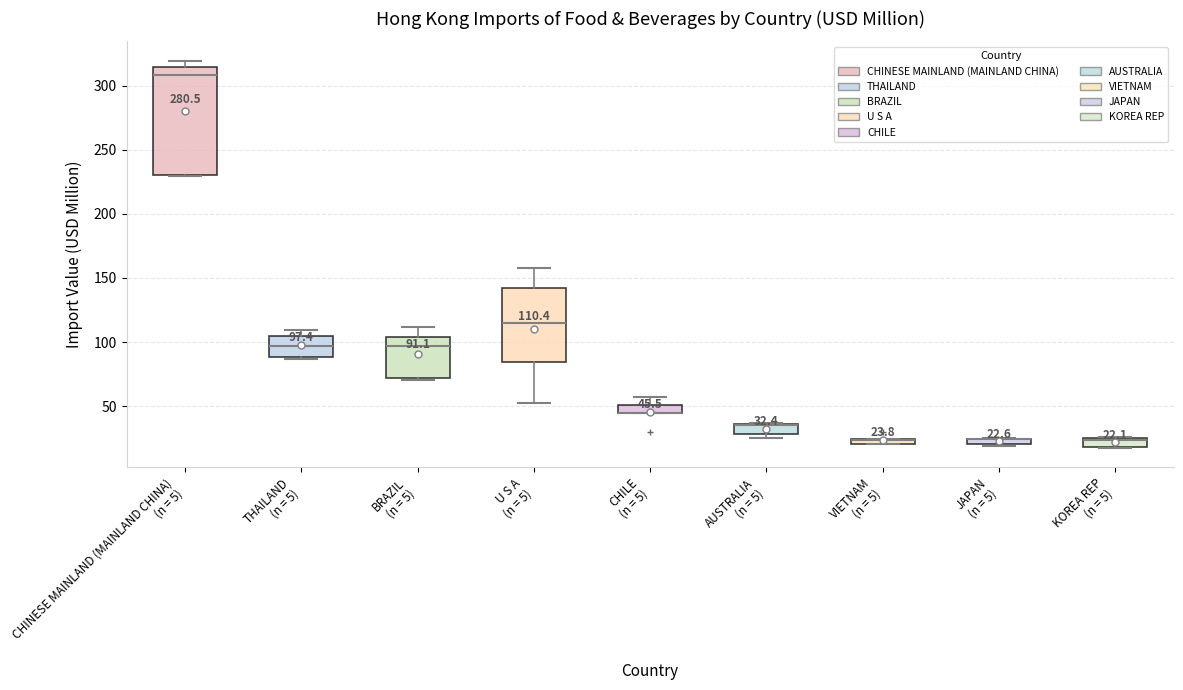

Comparing the boxes themselves (not the whiskers), which one is the tallest?

CHINESE MAINLAND (MAINLAND CHINA) (n = 5)